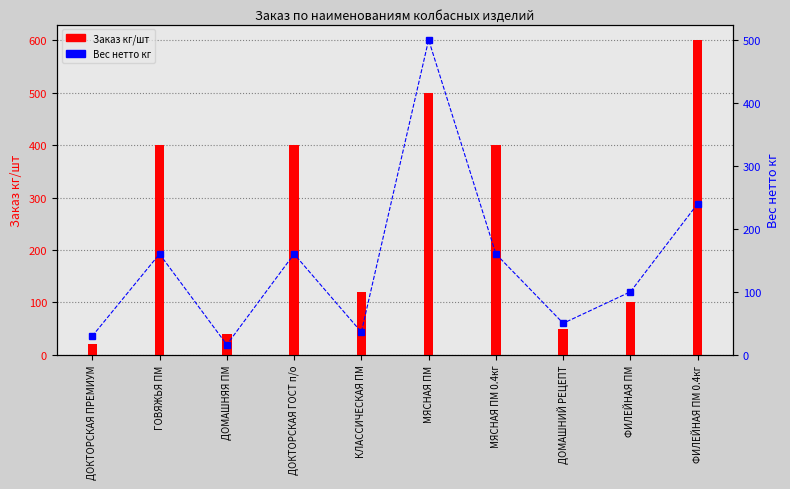

Reading left to right, list all the values displayed in this chart.

Заказ кг/шт: 20.0	400.0	40.0	400.0	120.0	500.0	400.0	50.0	100.0	600.0
Вес нетто кг: 29.6	160.0	16.0	160.0	36.0	500.0	160.0	50.0	100.0	240.0